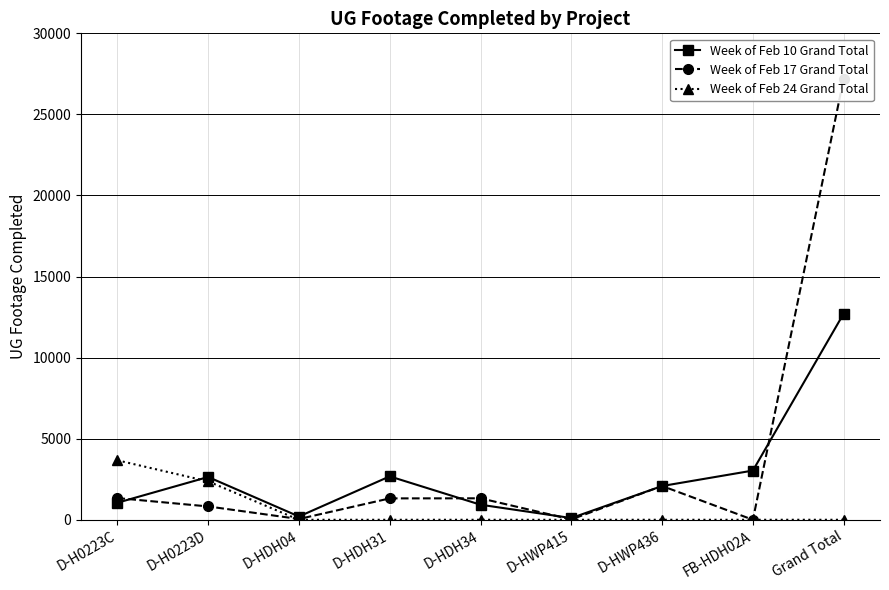

What is the difference between the highest and lowest values at Grand Total?

27211